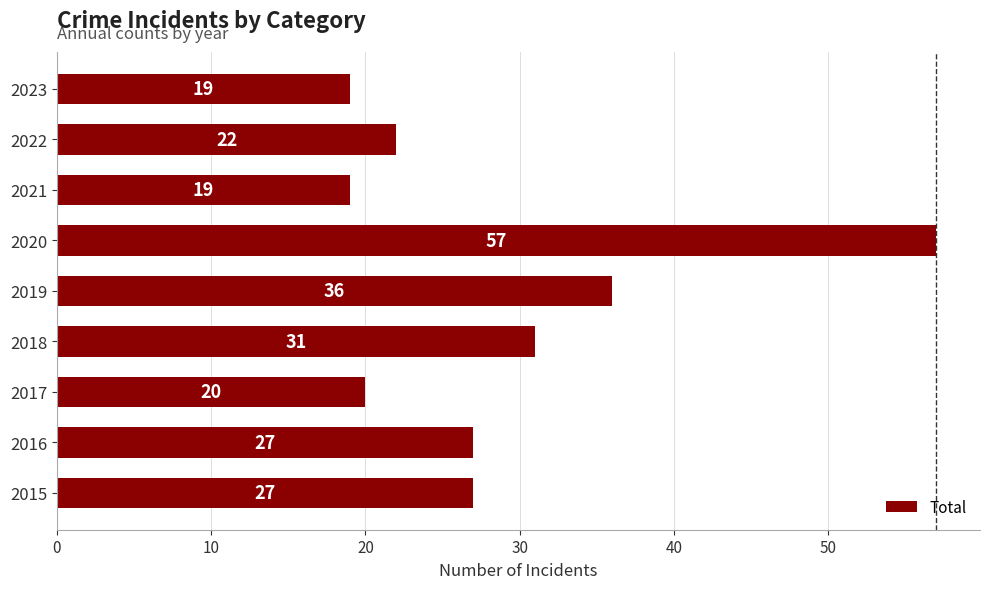

What is the difference between the values at 2020 and 2015?

30